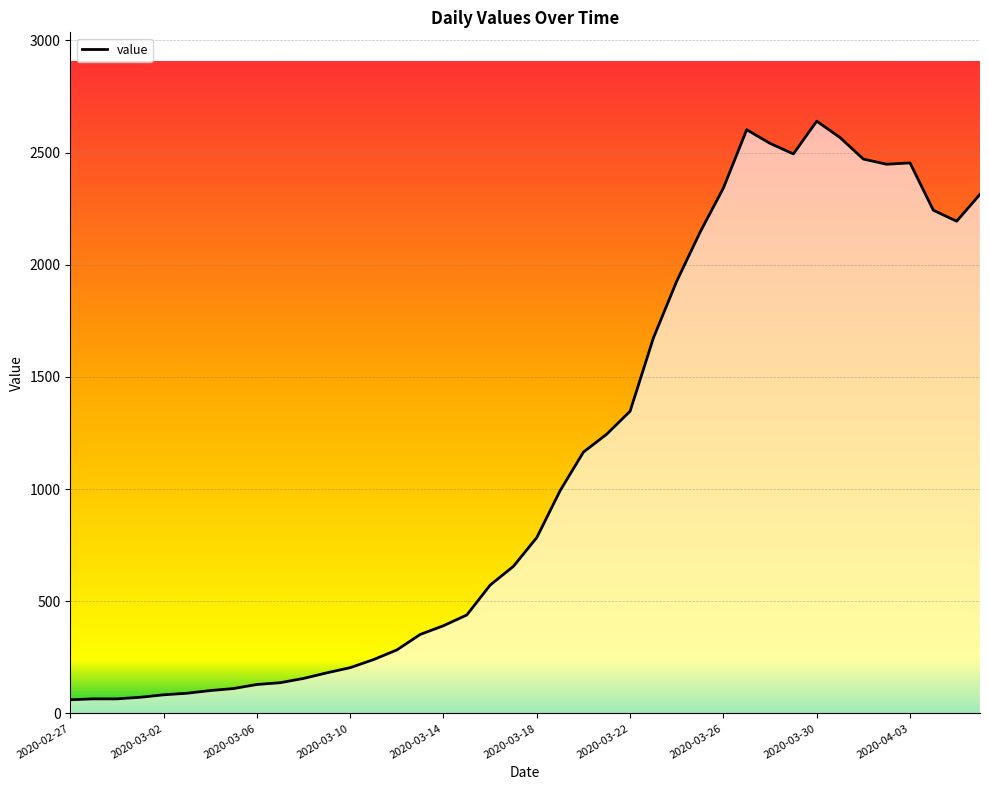

How many categories are shown in the chart?

40